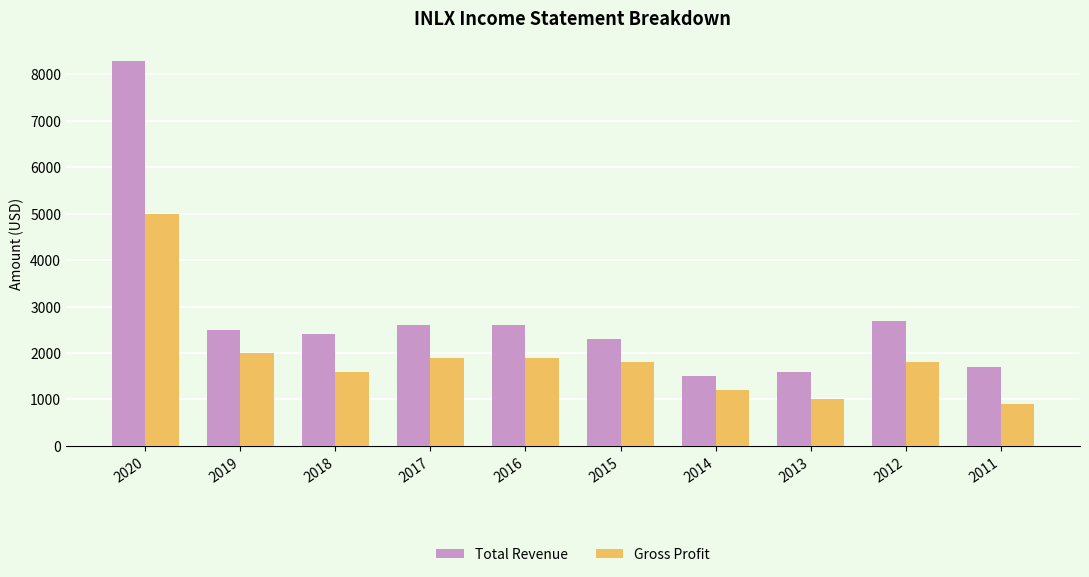

Is it true that Gross Profit equals 714 at 2017?

False